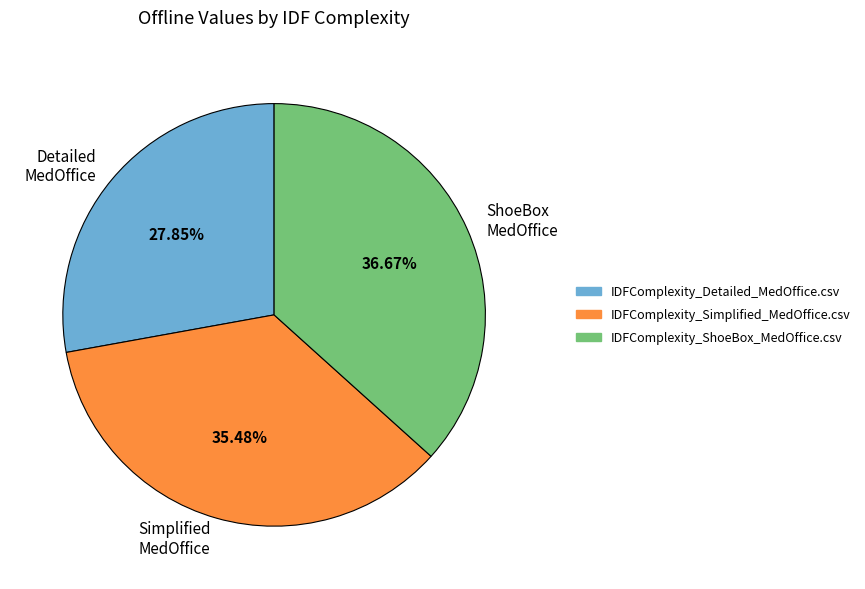

To the nearest percent, what percentage of the pie is IDFComplexity_Detailed_MedOffice.csv?

28%